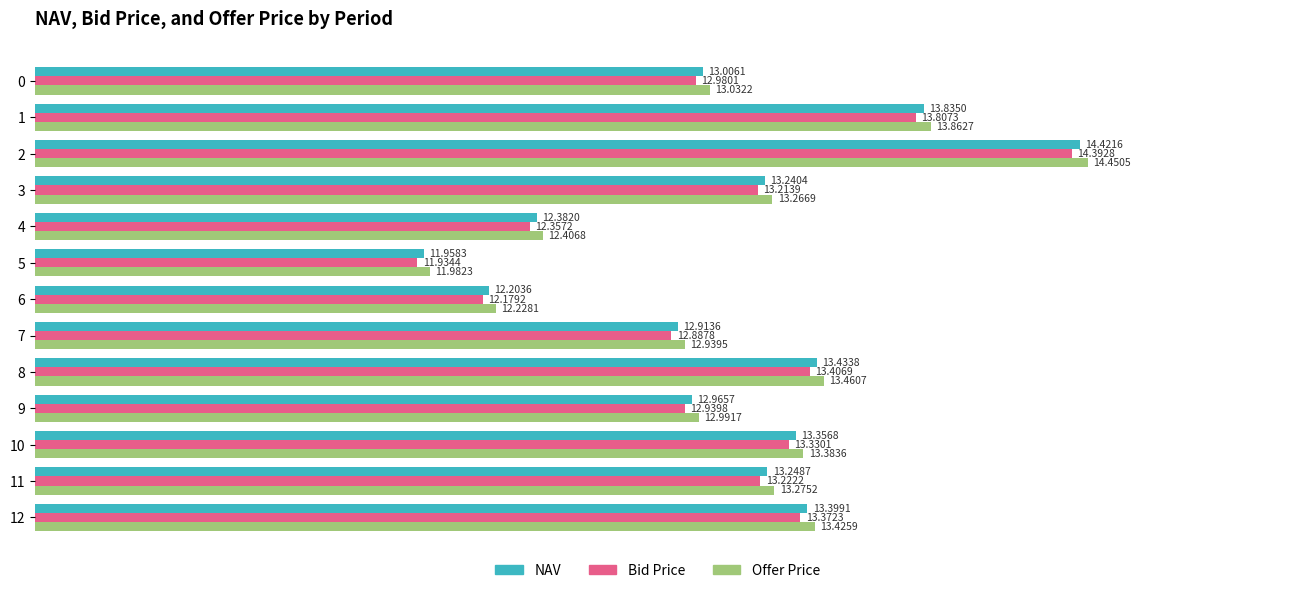

What is the spread (max minus min) of values at 8?

0.1